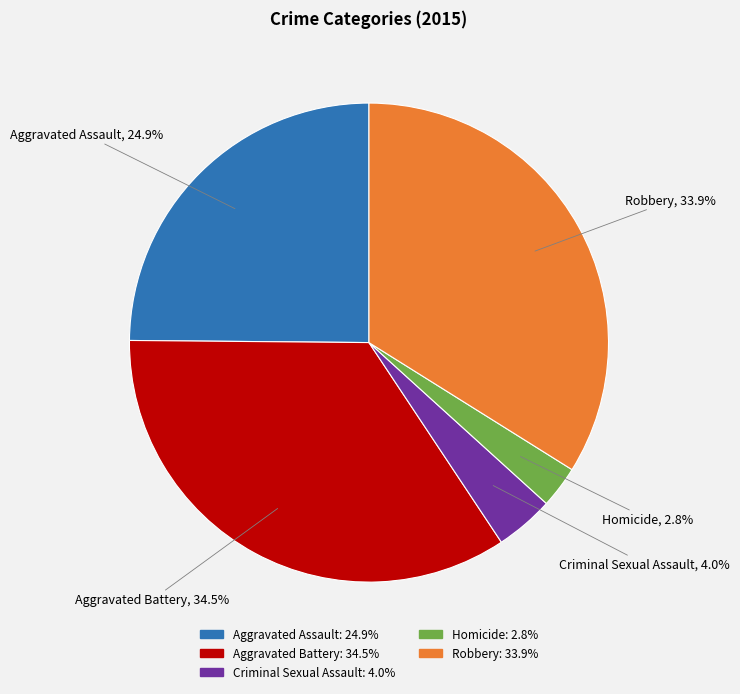

How many segments does this pie chart have?

5